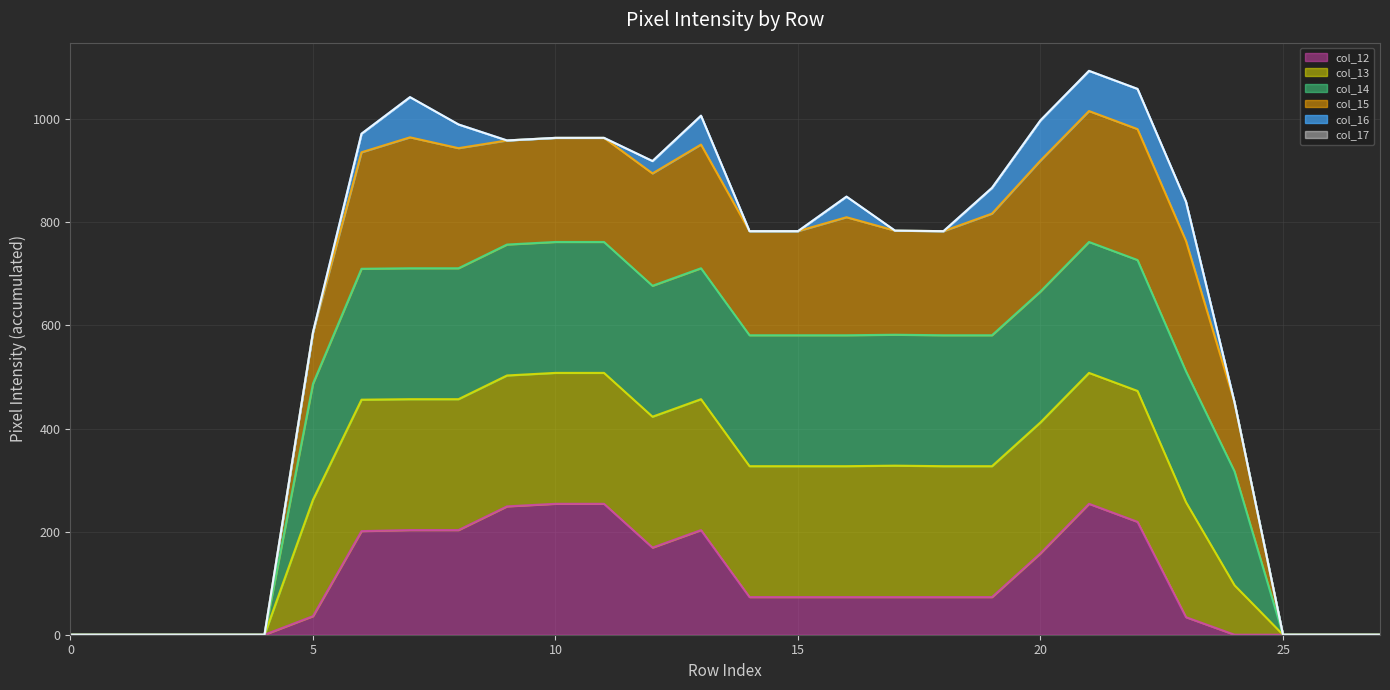

Does the chart have visible grid lines?

Yes